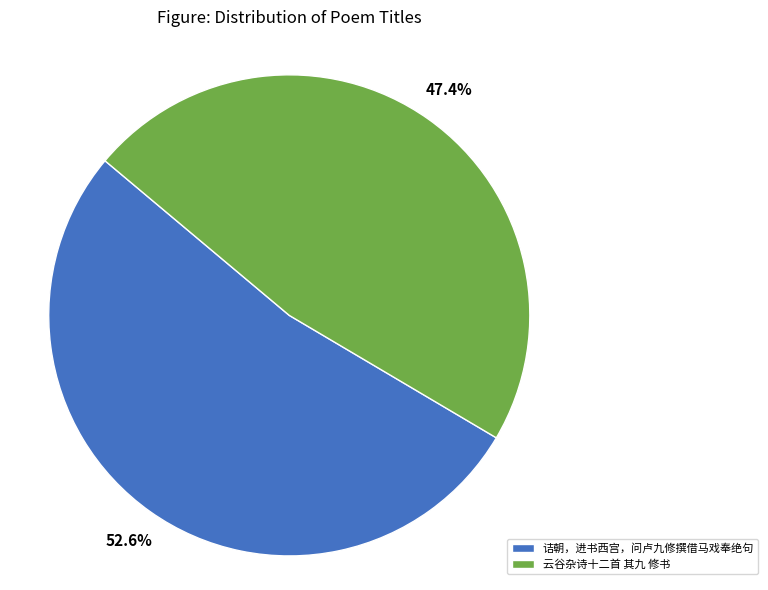

How many segments does this pie chart have?

2